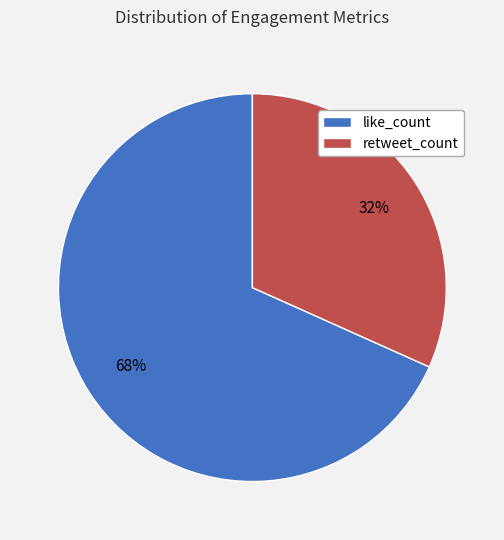

Between retweet_count and like_count, which is larger?

like_count